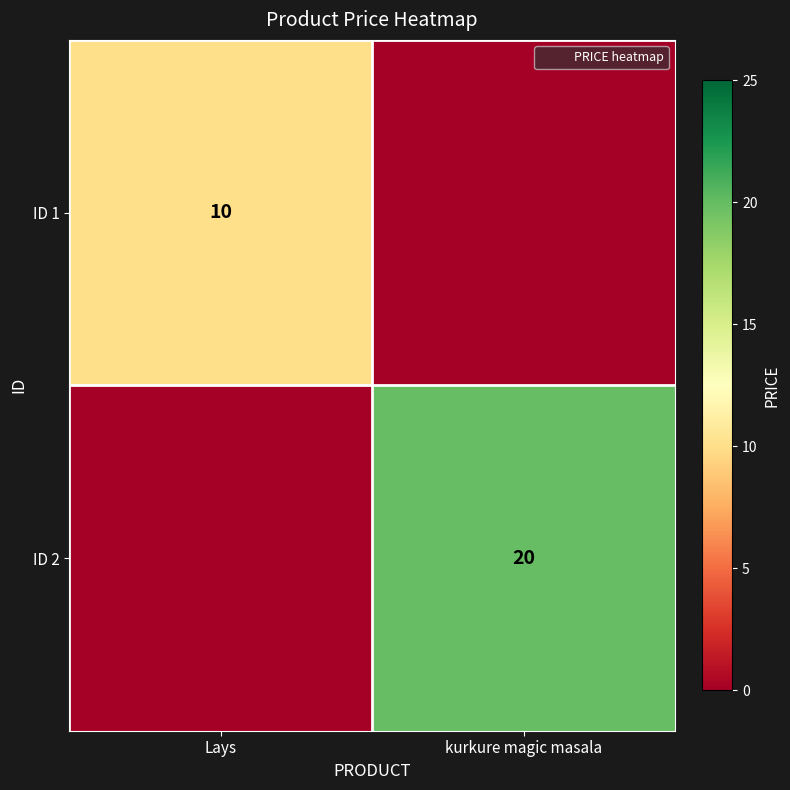

At Lays, list the series in order from largest to smallest.

ID 1, ID 2